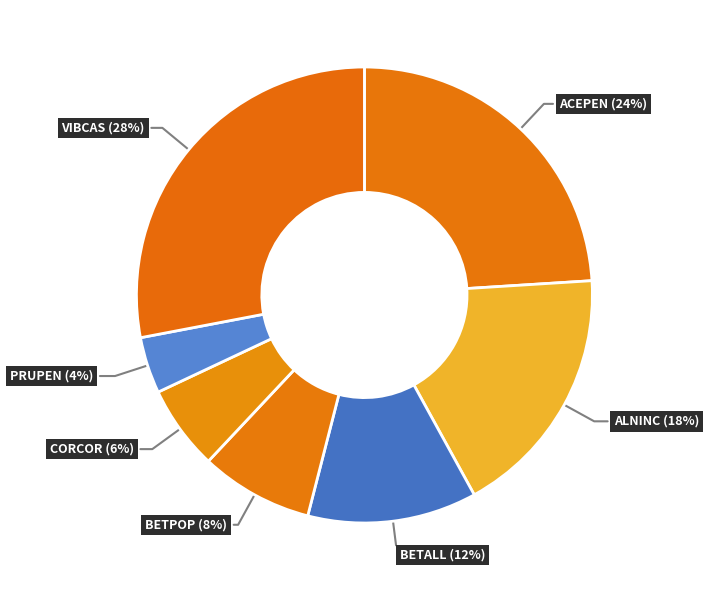

To the nearest percent, what portion does PRUPEN represent?

4%